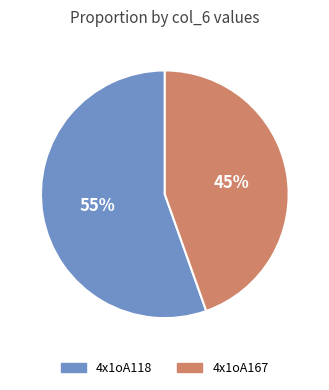

Count the number of slices in the pie.

2